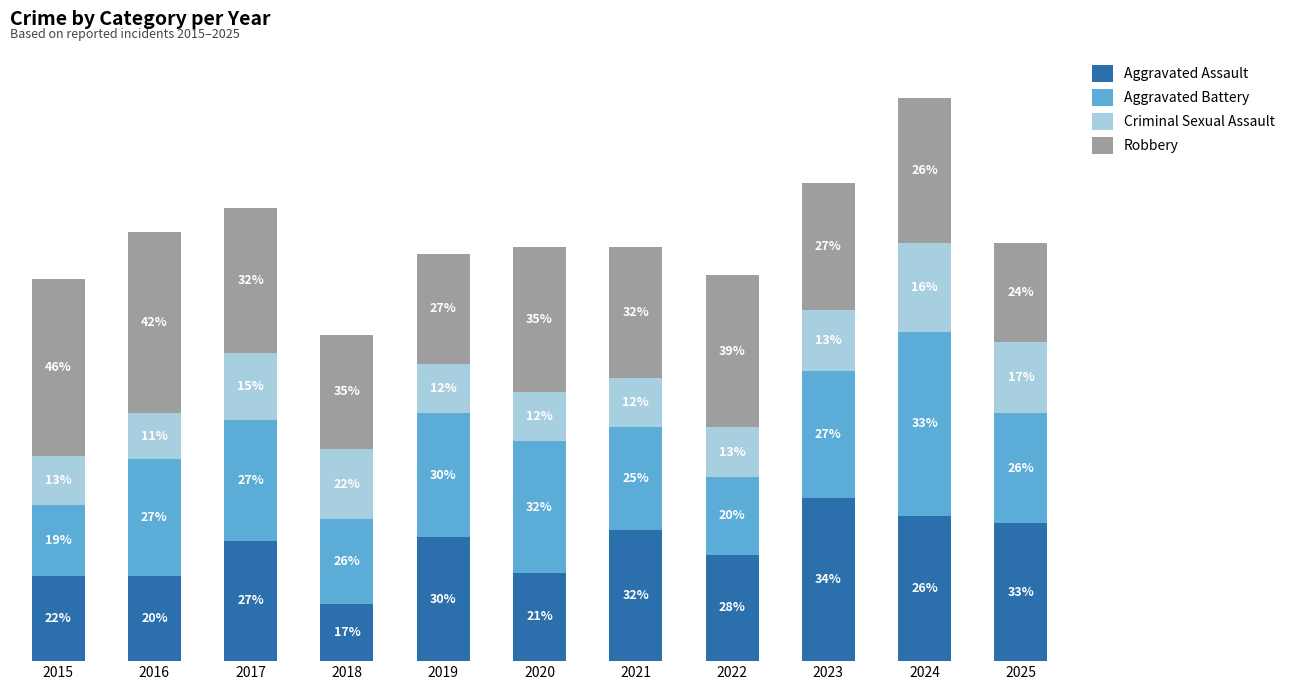

Does the chart contain stacked bars?

Yes